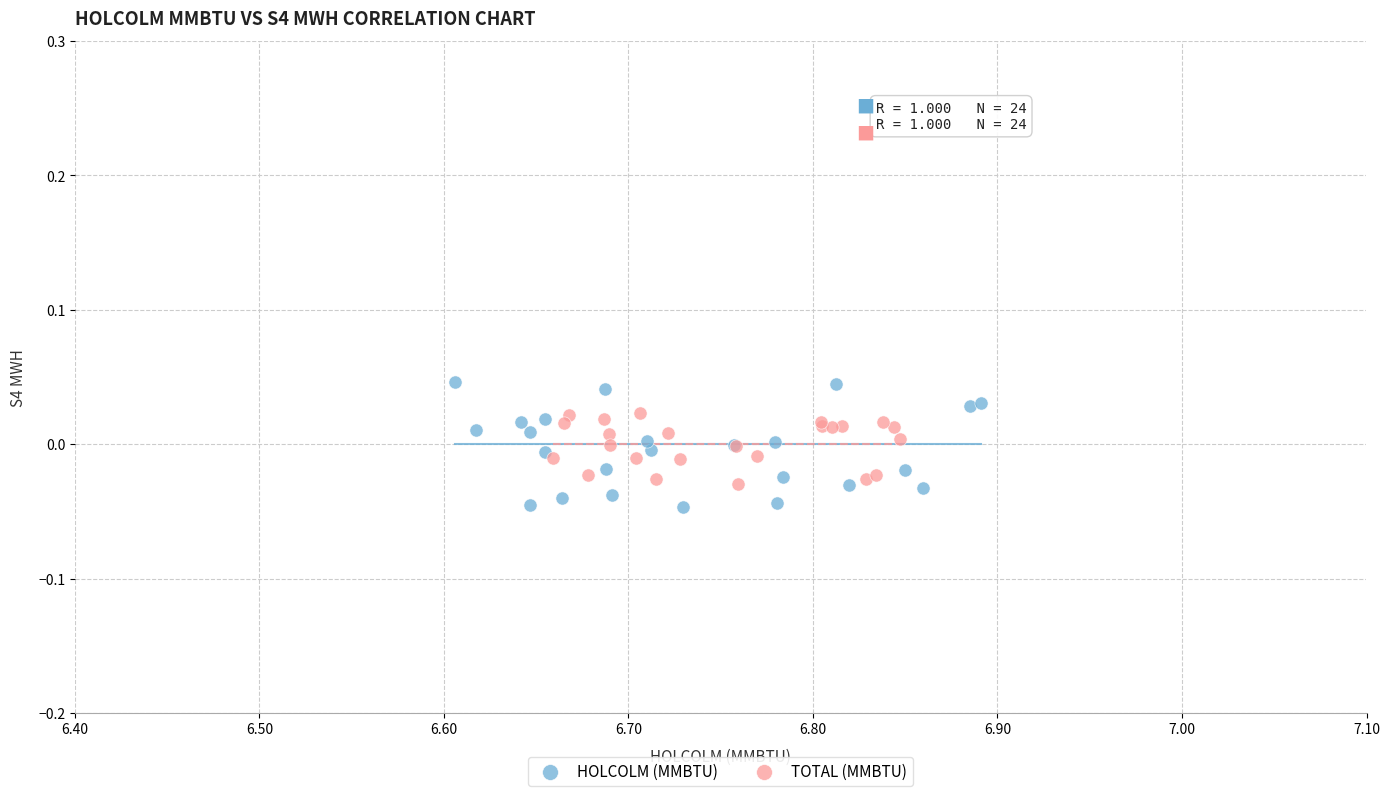

What are all the series names shown in the legend?

HOLCOLM (MMBTU), TOTAL (MMBTU)